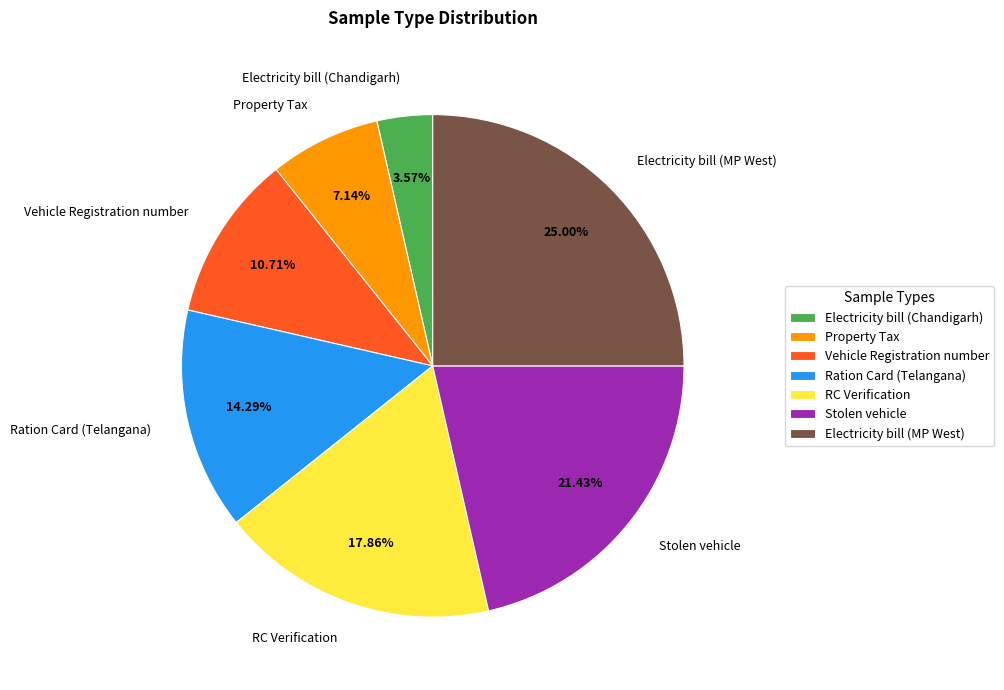

Is there any slice that represents more than half of the pie?

No